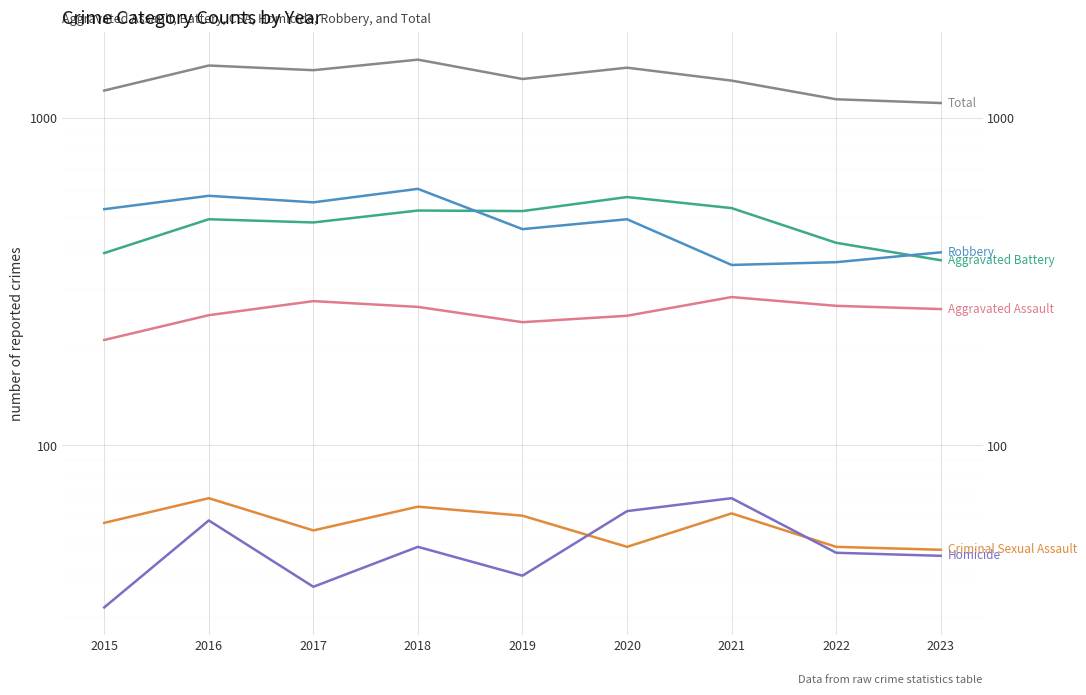

In Criminal Sexual Assault, how many points are higher than both neighbors (excluding endpoints)?

3